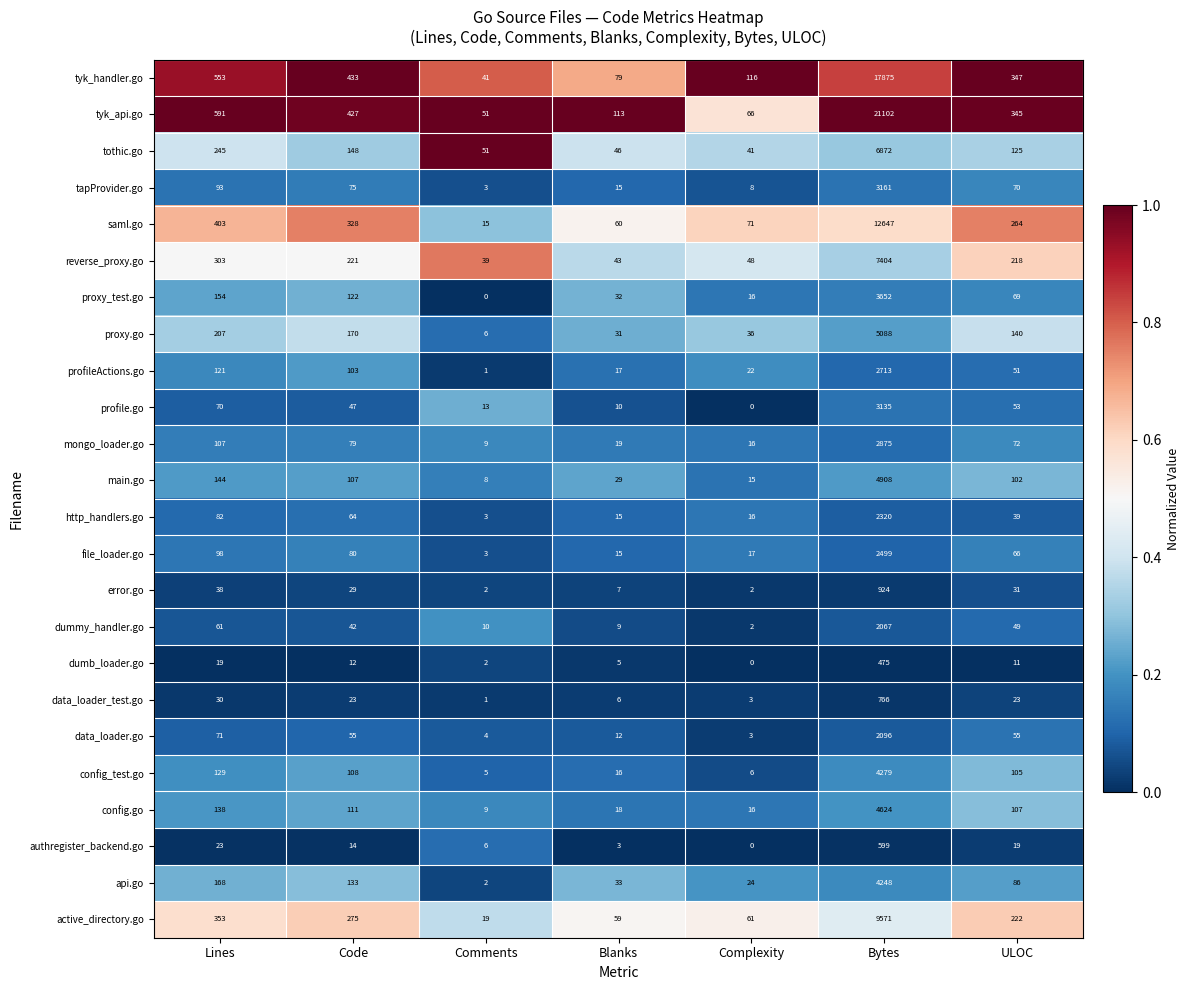

List the series in order of their peak value, lowest first.

dumb_loader.go, authregister_backend.go, data_loader_test.go, error.go, dummy_handler.go, data_loader.go, http_handlers.go, file_loader.go, profileActions.go, mongo_loader.go, profile.go, tapProvider.go, proxy_test.go, api.go, config_test.go, config.go, main.go, proxy.go, tothic.go, reverse_proxy.go, active_directory.go, saml.go, tyk_handler.go, tyk_api.go